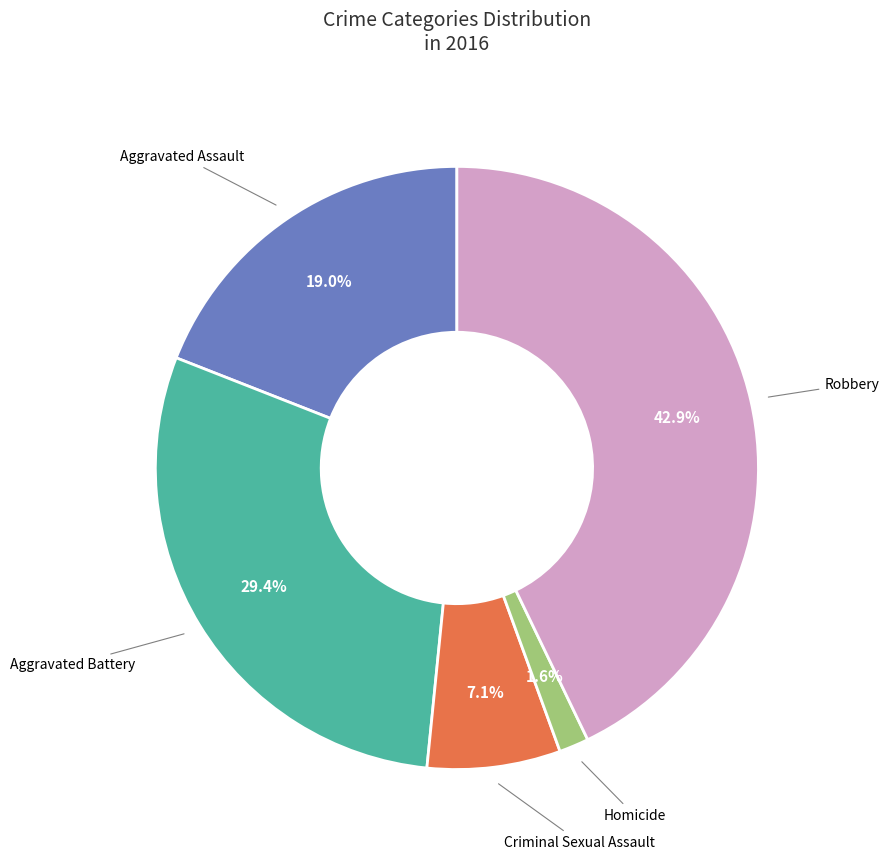

To the nearest percent, what portion does Criminal Sexual Assault represent?

7%